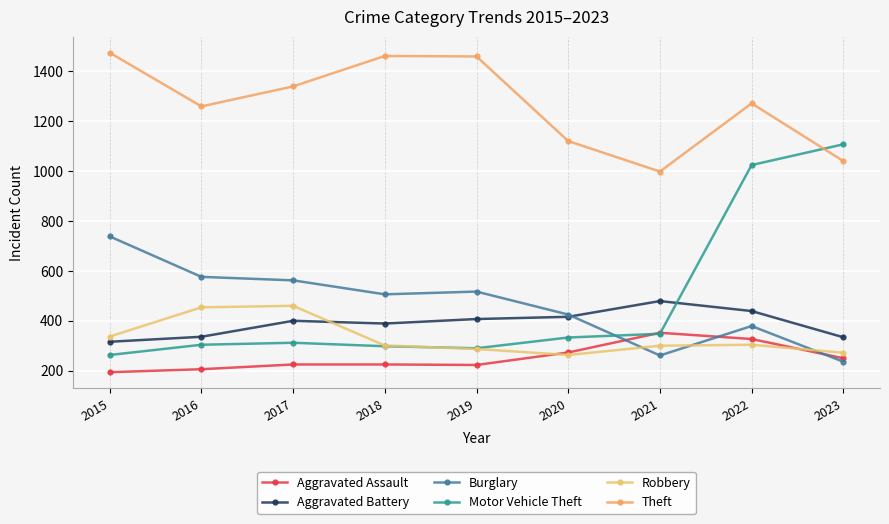

Which series has the widest spread of values?

Motor Vehicle Theft